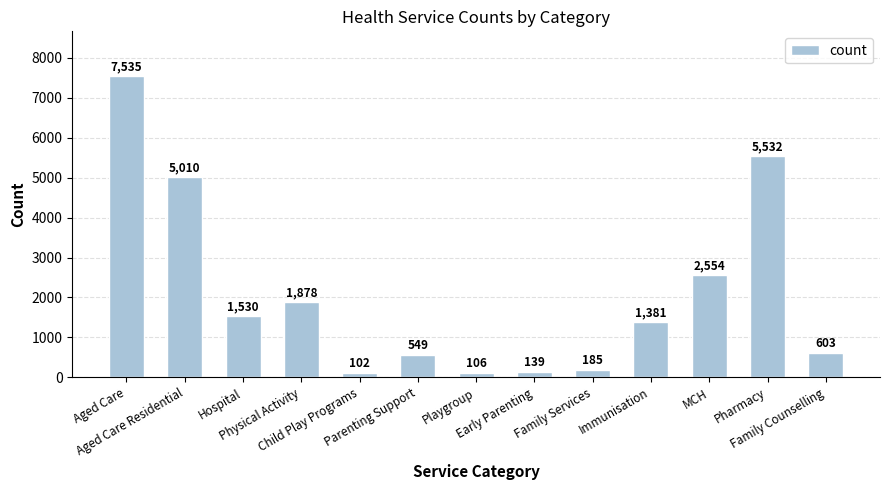

The chart shows a value of 102 at Child Play Programs. True or false?

True